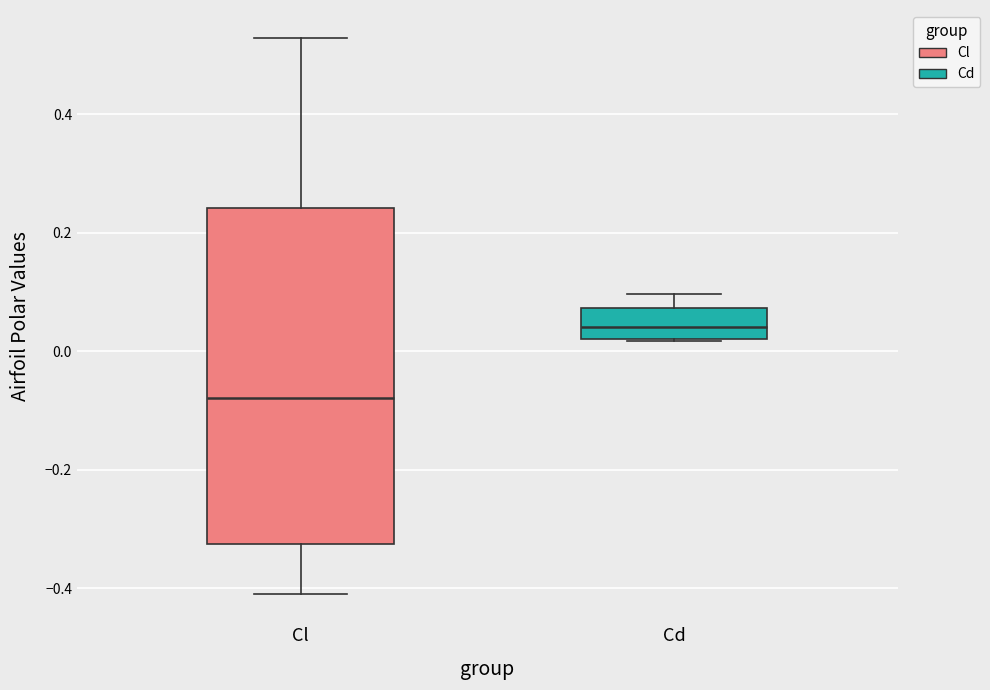

Reading left to right, transcribe this box plot: for each box, give where its median line is, the range the box spans, and where its two whiskers end, as read against the y-axis. The values are not printed on the chart, so give them approximately, as read against the axis.

Cl: median -0.08, box -0.32 to 0.24, whiskers -0.42 to 0.52
Cd: median 0.04, box 0.02 to 0.08, whiskers 0.02 to 0.10